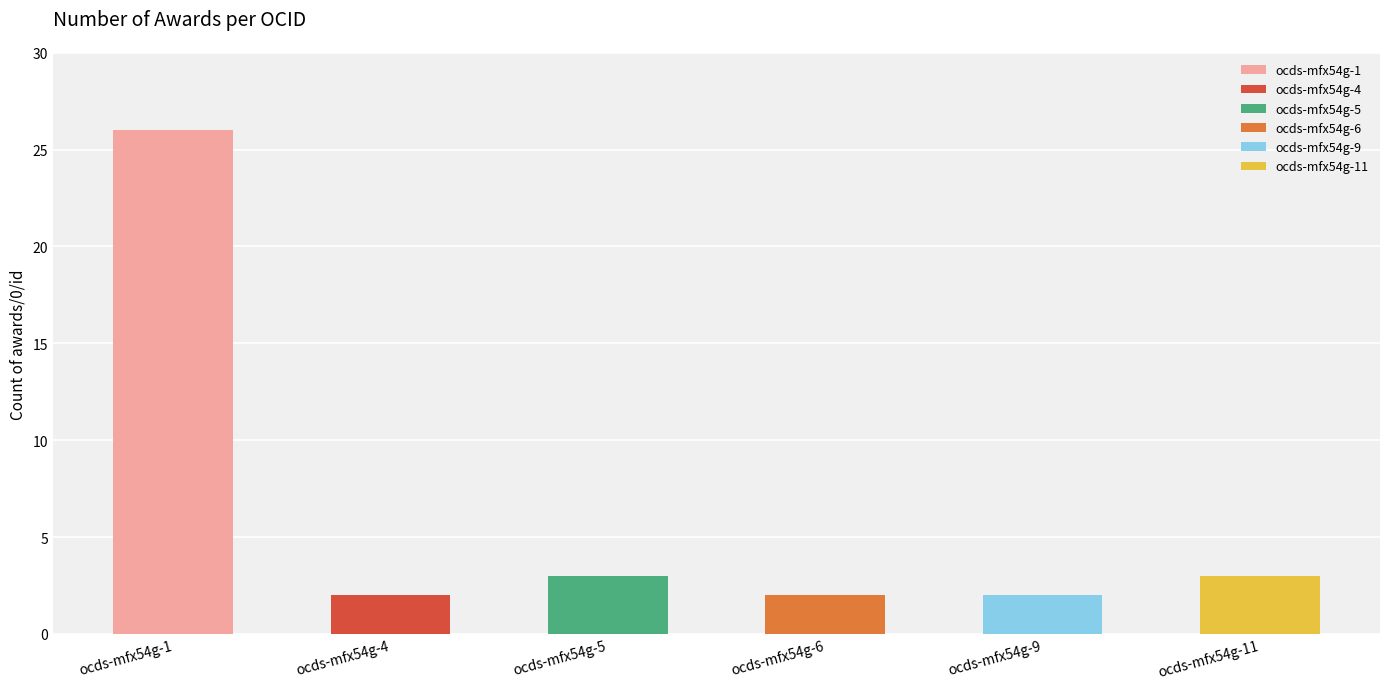

What is the difference between the second highest and minimum values?

1